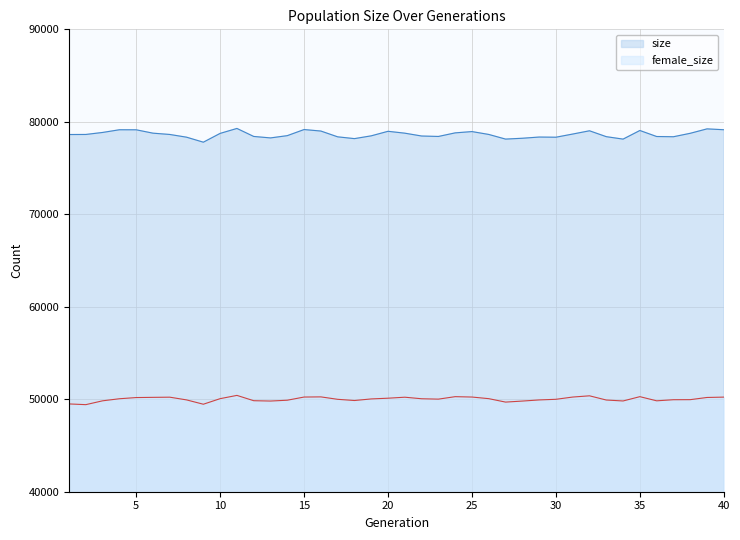

What is the greatest value displayed?

79282